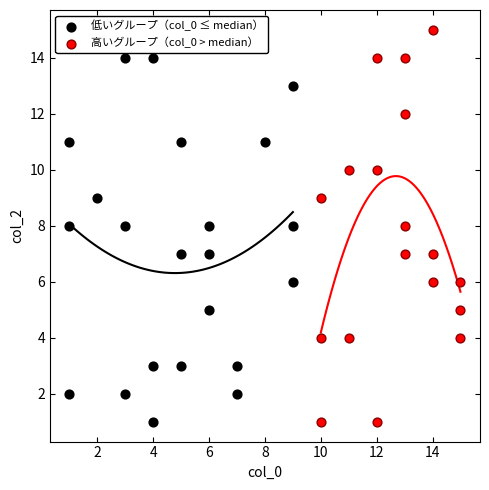

Which series contains the highest Y value?

高いグループ（col_0 > median）